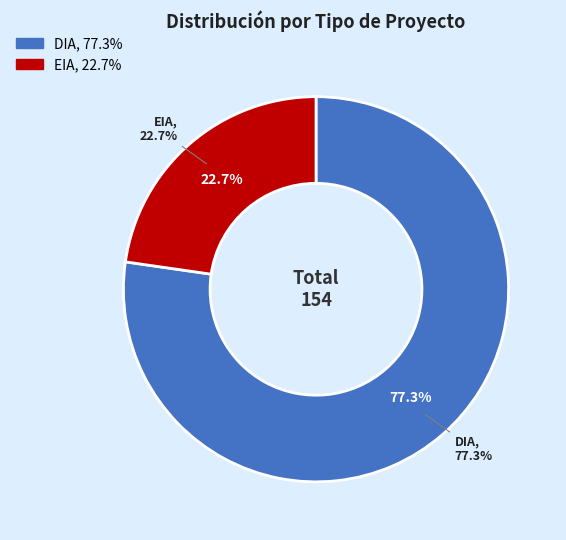

To the nearest percent, what portion does DIA represent?

77%